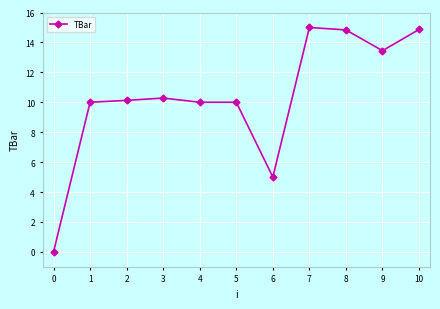

How many positive values are there?

10